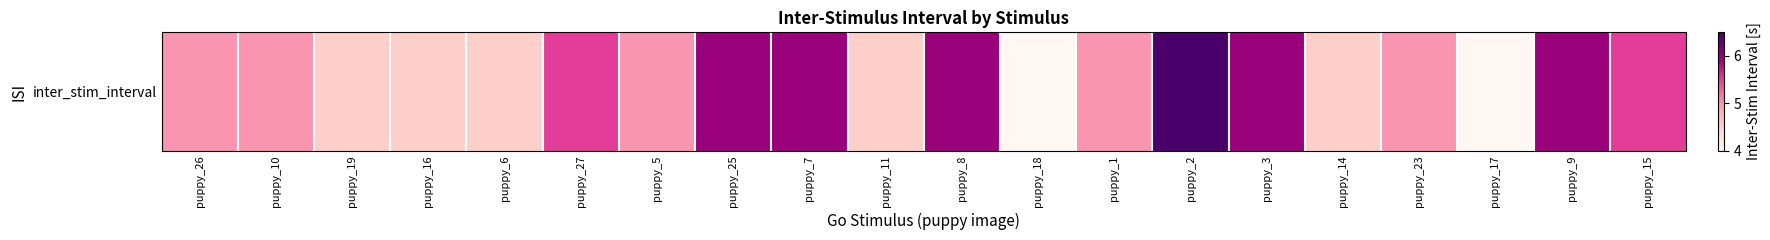

True or false: the data shows 6.0 at puppy_8.

True